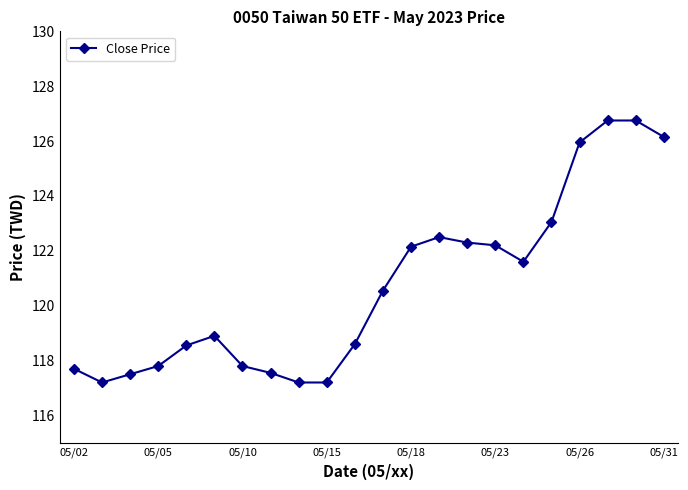

What is the average value?

120.7